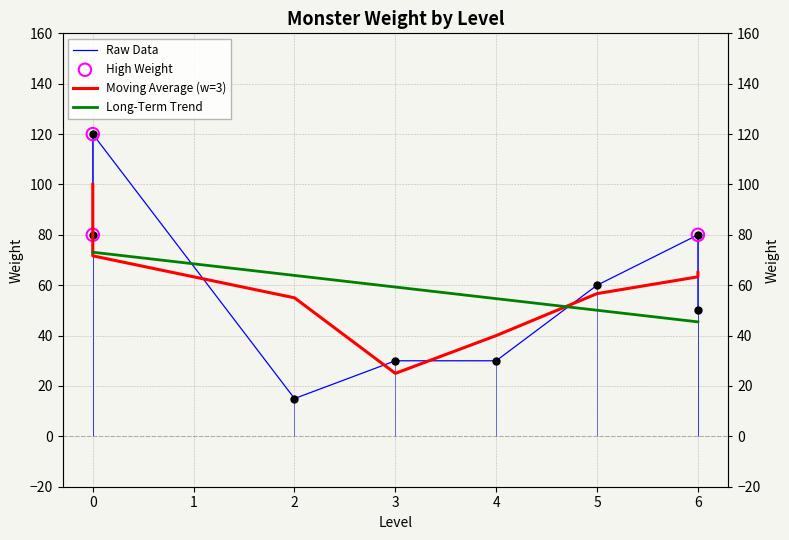

Approximately how many times larger is the value at 0 compared to 0?

1.5